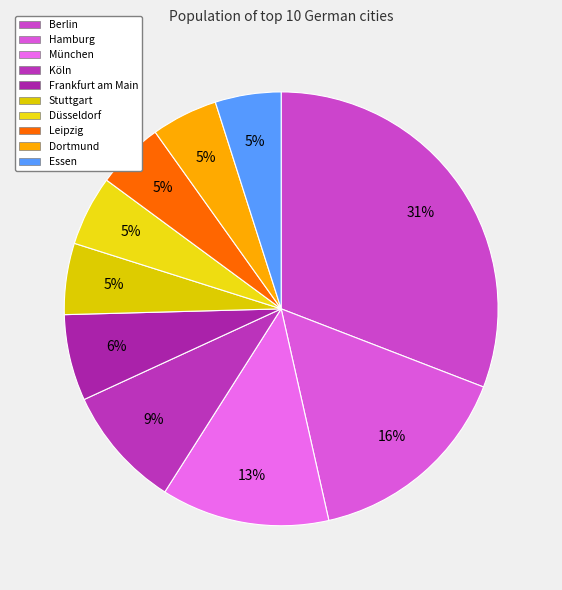

How many segments does this pie chart have?

10